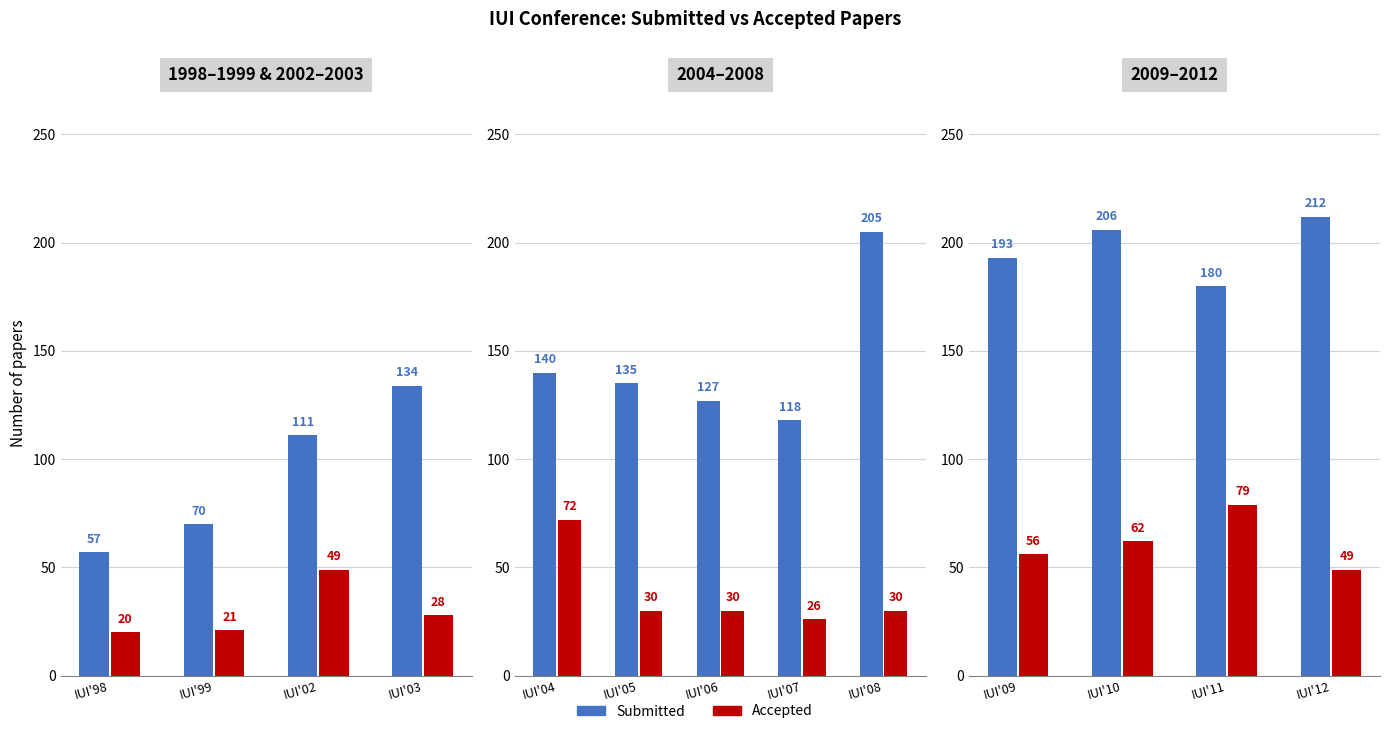

Between IUI'11 and IUI'12, which series saw the biggest shift?

Submitted